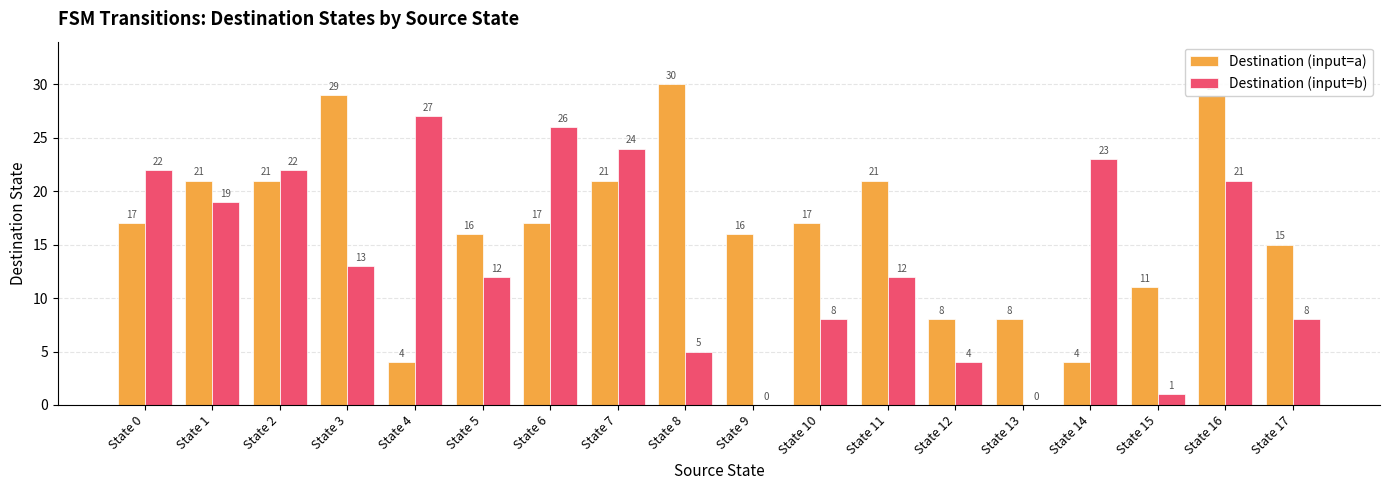

Is it true that Destination (input=b) equals 15 at State 9?

False